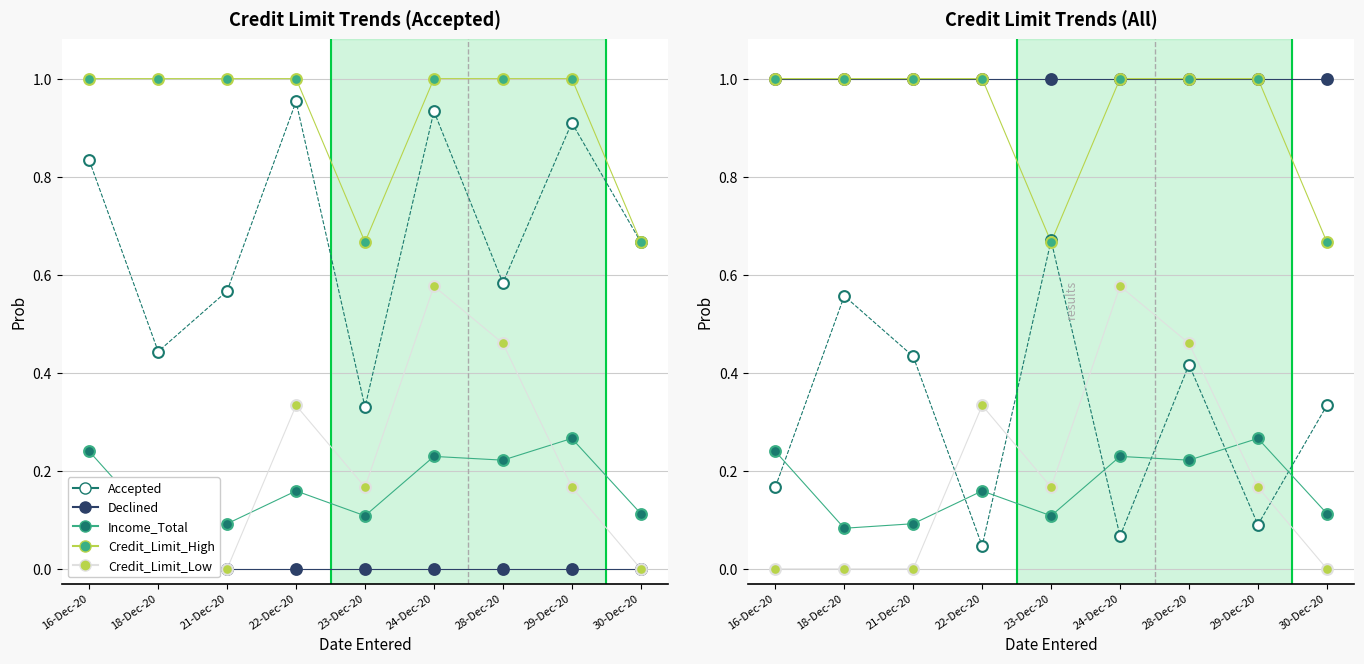

What are all the series names shown in the legend?

Accepted, Declined, Income_Total, Credit_Limit_High, Credit_Limit_Low